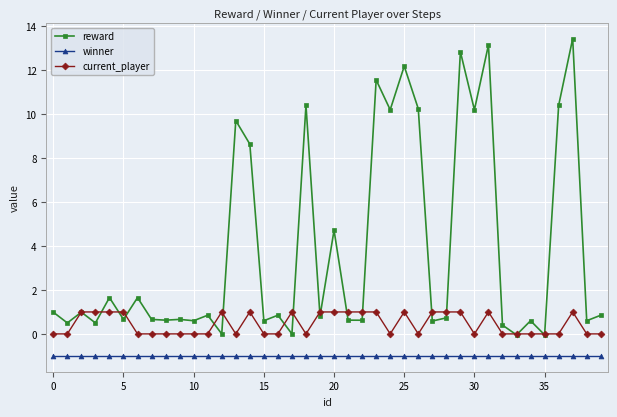

List the series in order of their peak value, lowest first.

winner, current_player, reward